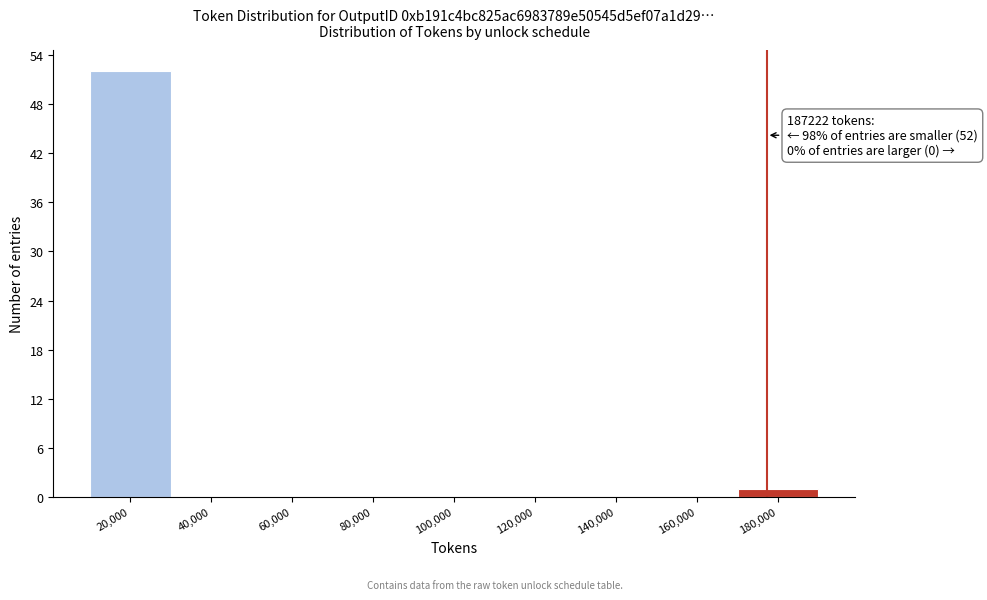

Reading right to left, extract all data points from this chart.

180,000=1	160,000=0	140,000=0	120,000=0	100,000=0	80,000=0	60,000=0	40,000=0	20,000=52